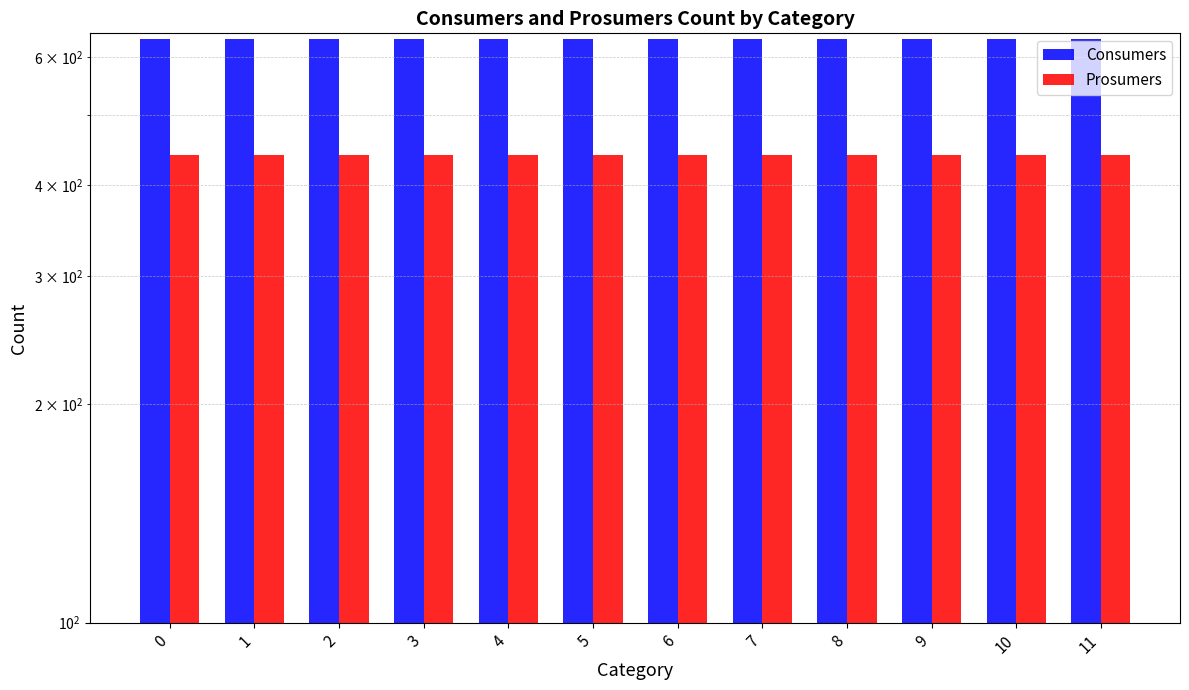

What are all the series names shown in the legend?

Consumers, Prosumers